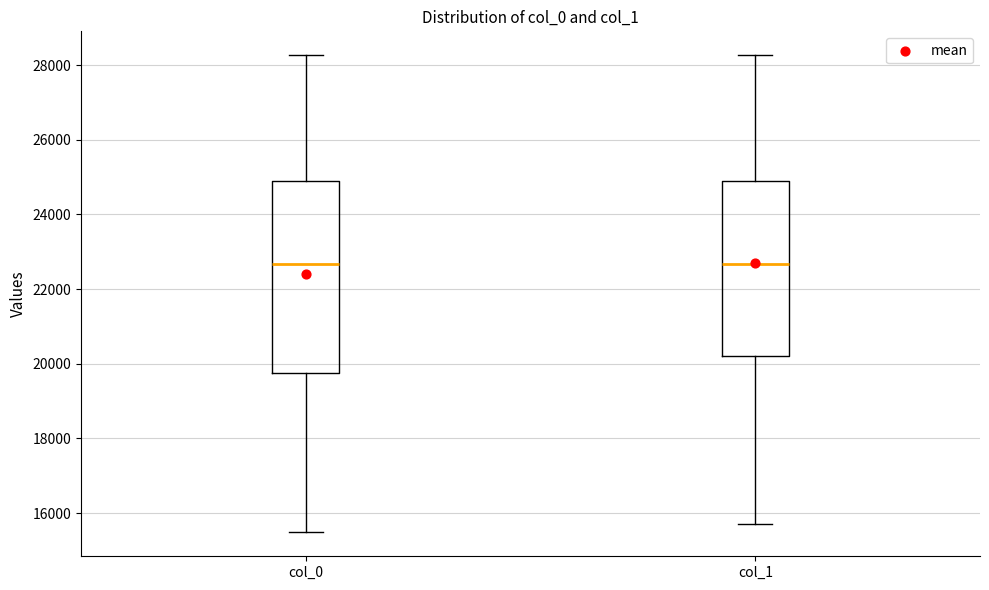

Reading left to right, read every box against the y-axis: the position of its median line, the range the box covers, and the ends of its whiskers. The values are not printed on the chart, so give them approximately, as read against the axis.

col_0: median 22600, box 19800 to 25000, whiskers 15400 to 28200
col_1: median 22600, box 20200 to 25000, whiskers 15800 to 28200